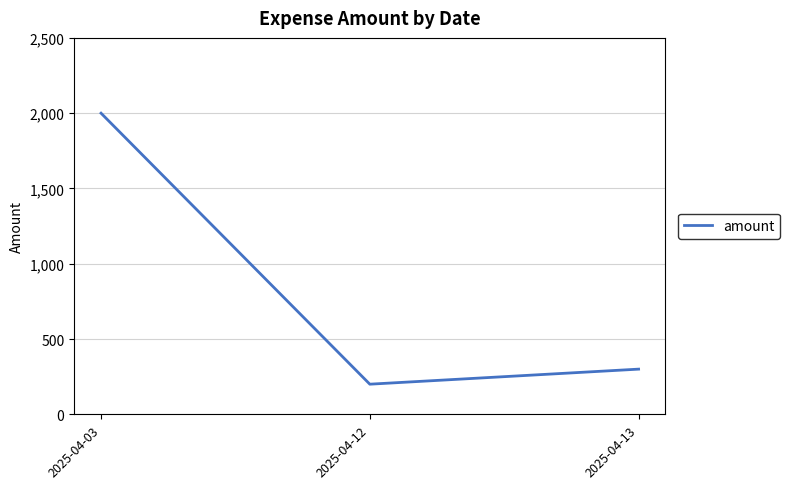

Which has a higher value, 2025-04-03 or 2025-04-13?

2025-04-03